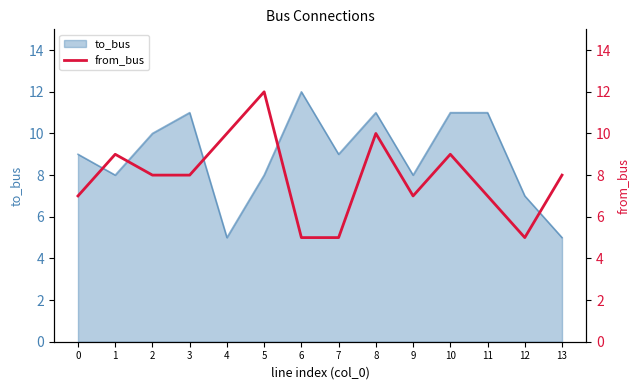

The value of to_bus at 5 is 8. True or false?

True